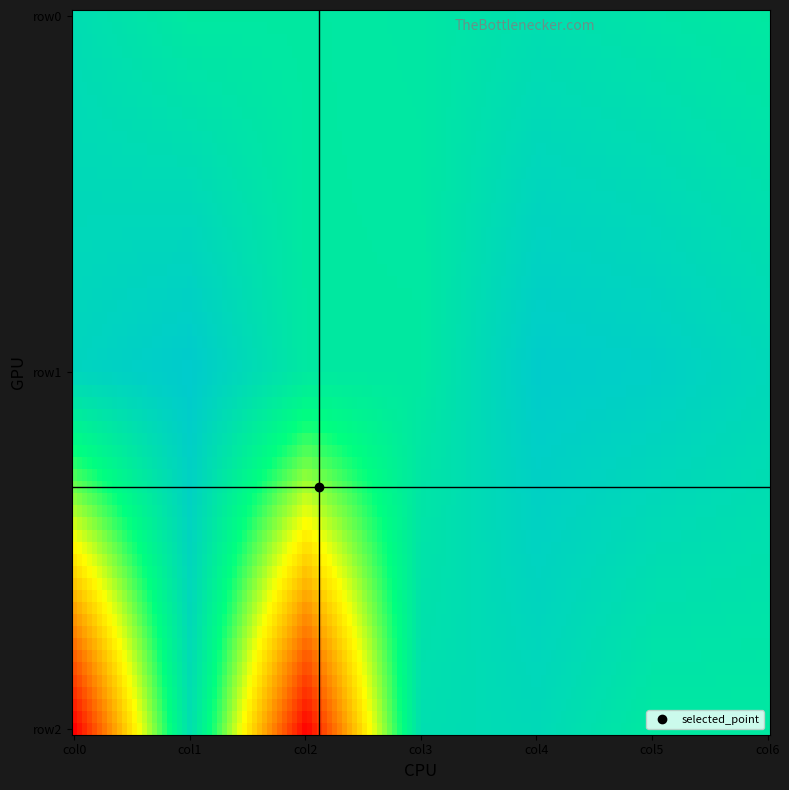

Reading left to right, what are all the values shown in this chart?

row0: 0=7.0	1=0.0	2=0.0	3=1.0	4=6.0	5=3.0	6=0.0
row1: 0=12.0	1=18.0	2=0.0	3=0.0	4=17.0	5=15.0	6=10.0
row2: 0=-107.0	1=6.0	2=-107.0	3=6.0	4=9.2	5=0.0	6=0.0